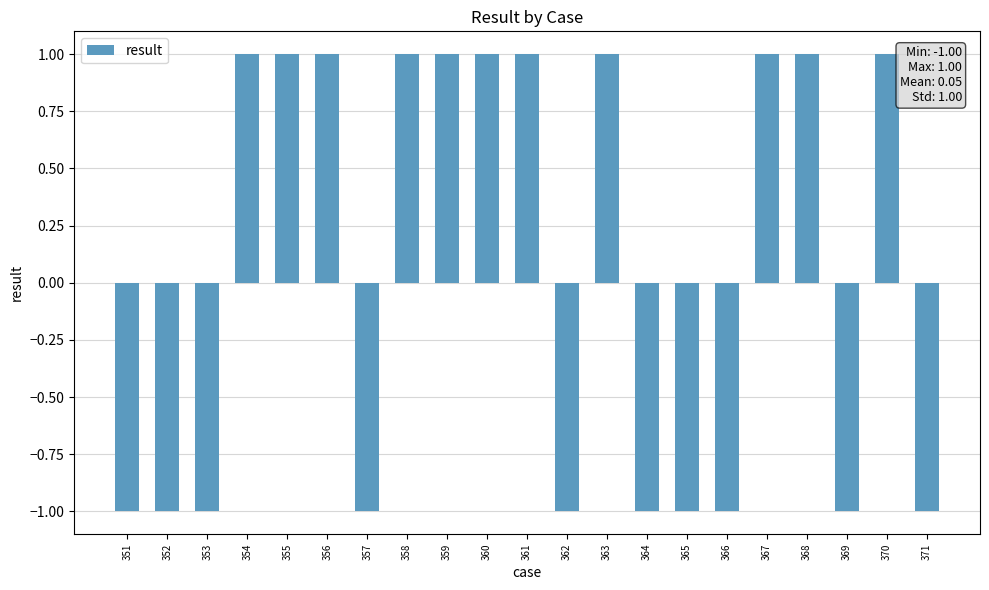

Is it true that the value at 352 is 0?

False